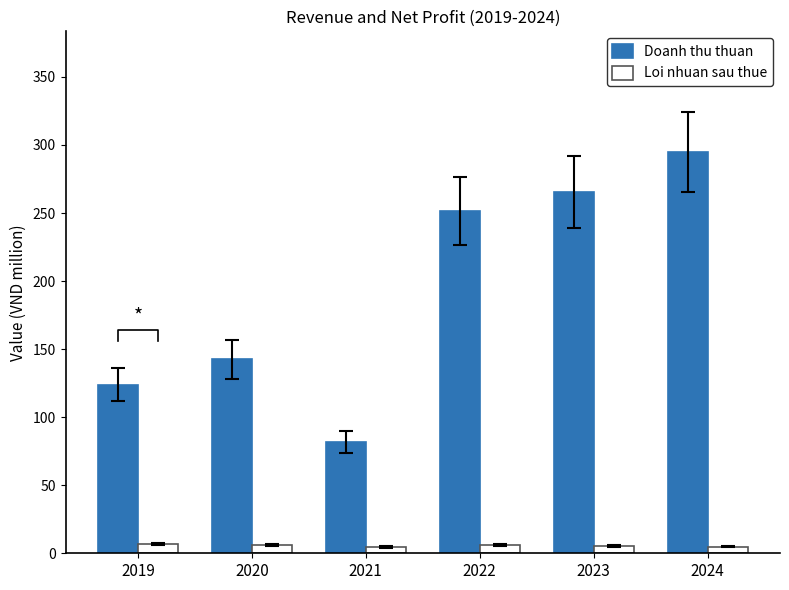

What are all the series names shown in the legend?

Doanh thu thuan, Loi nhuan sau thue